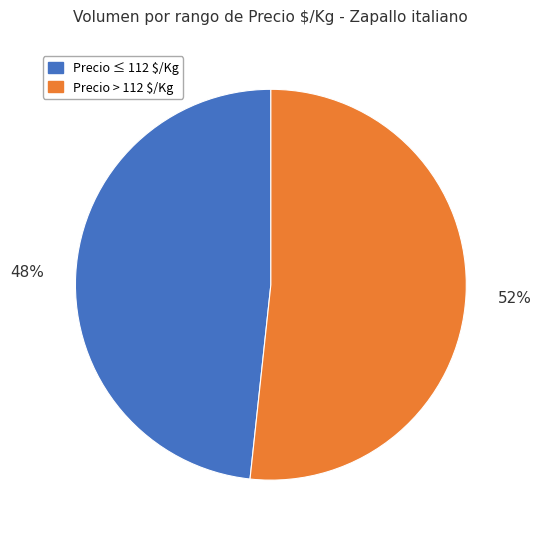

To the nearest percent, what is the average slice percentage?

50%